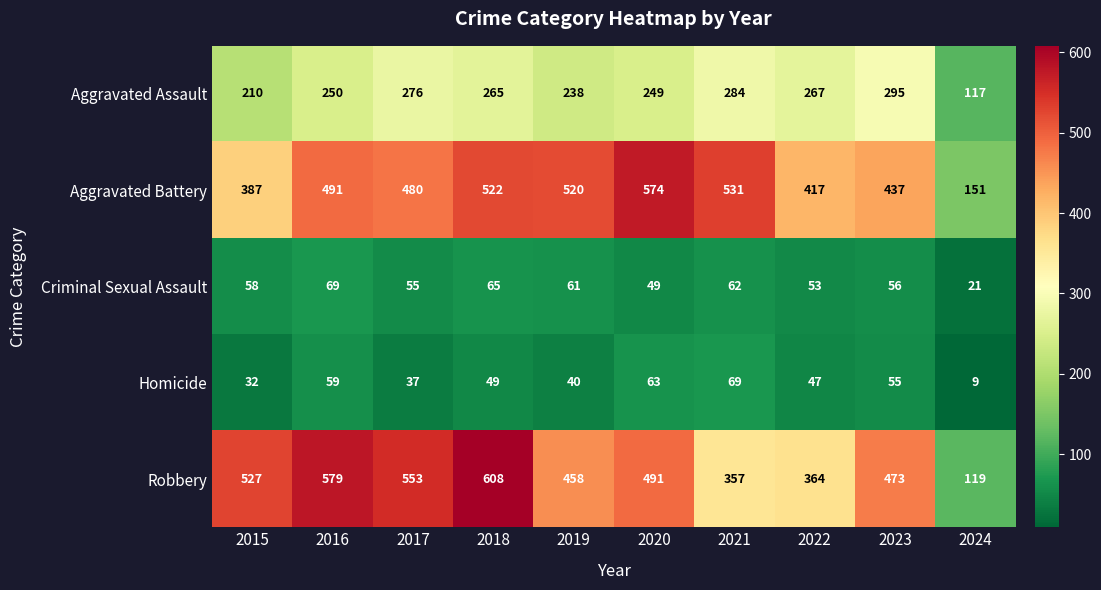

Which series has the largest range (max minus min)?

Robbery